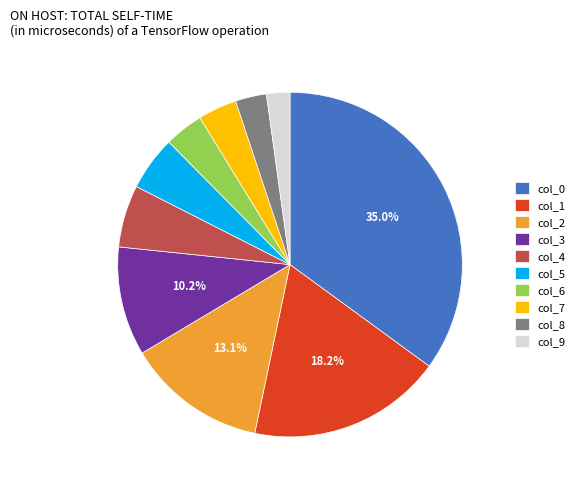

Which category has the biggest portion of the pie?

col_0